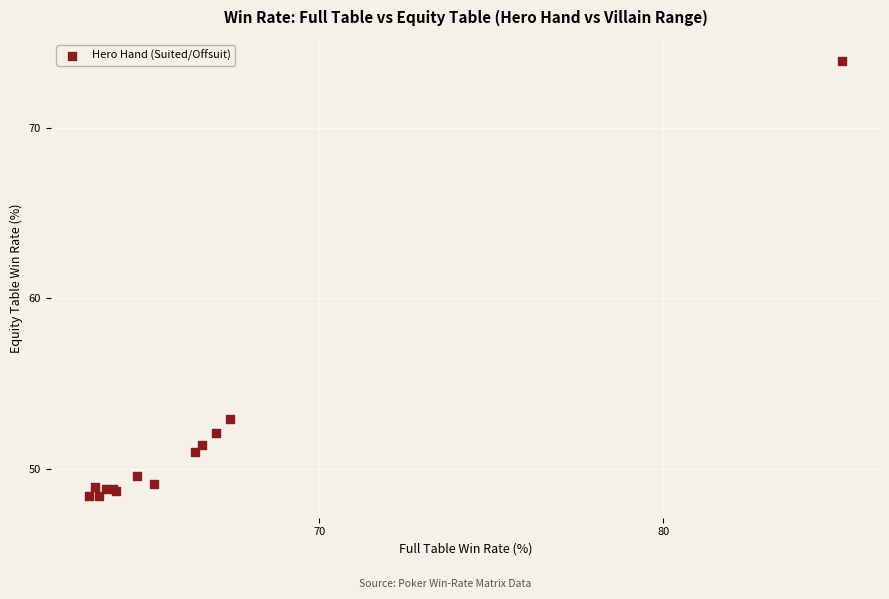

What Y value in the scatter plot is closest to 61?

52.9